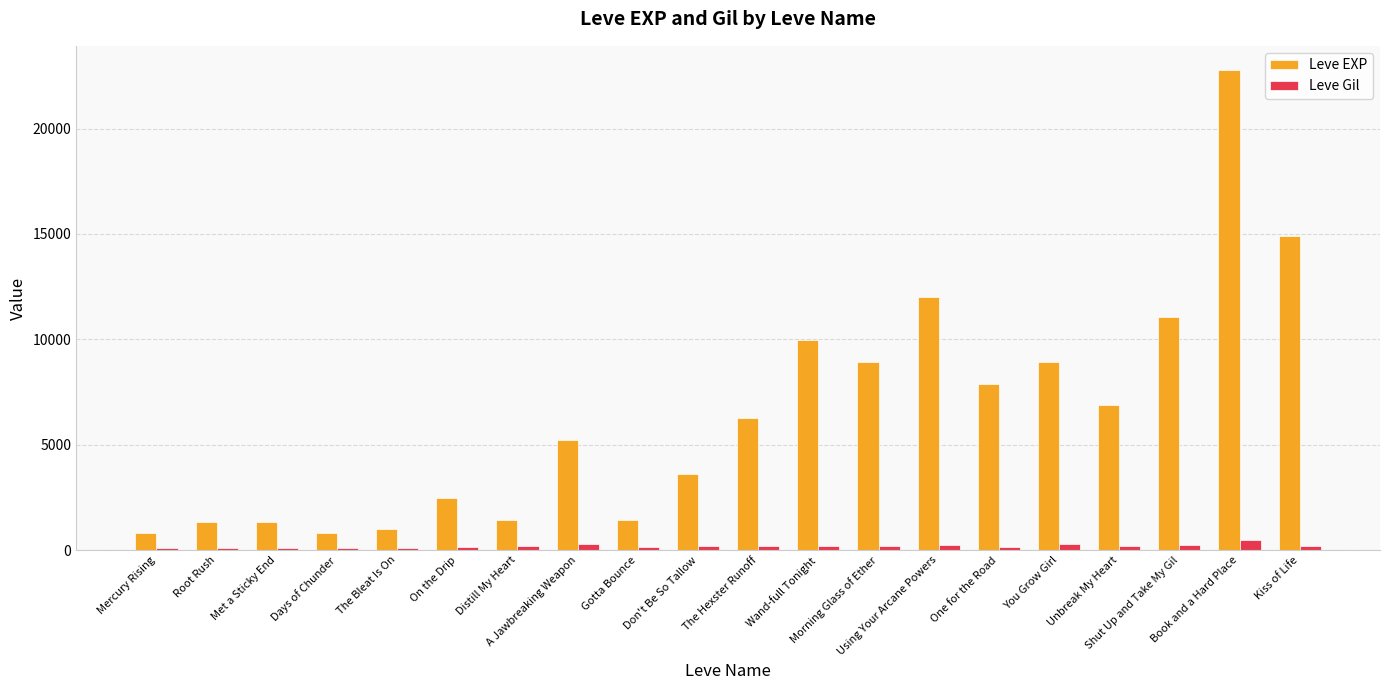

What is the difference between the maximum and second lowest values in the Leve EXP series?

21990